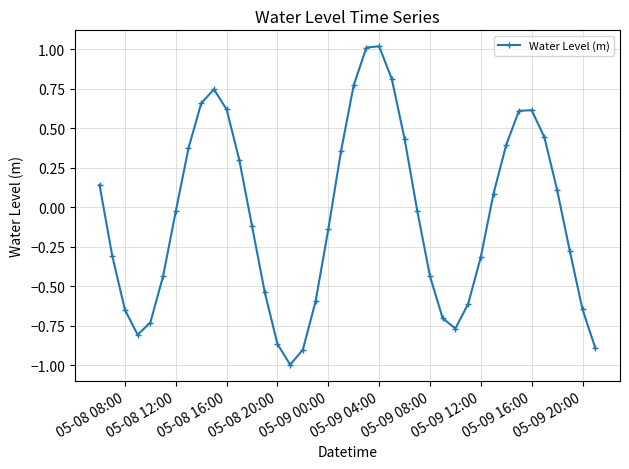

What is the difference between the maximum and minimum values?

2.0